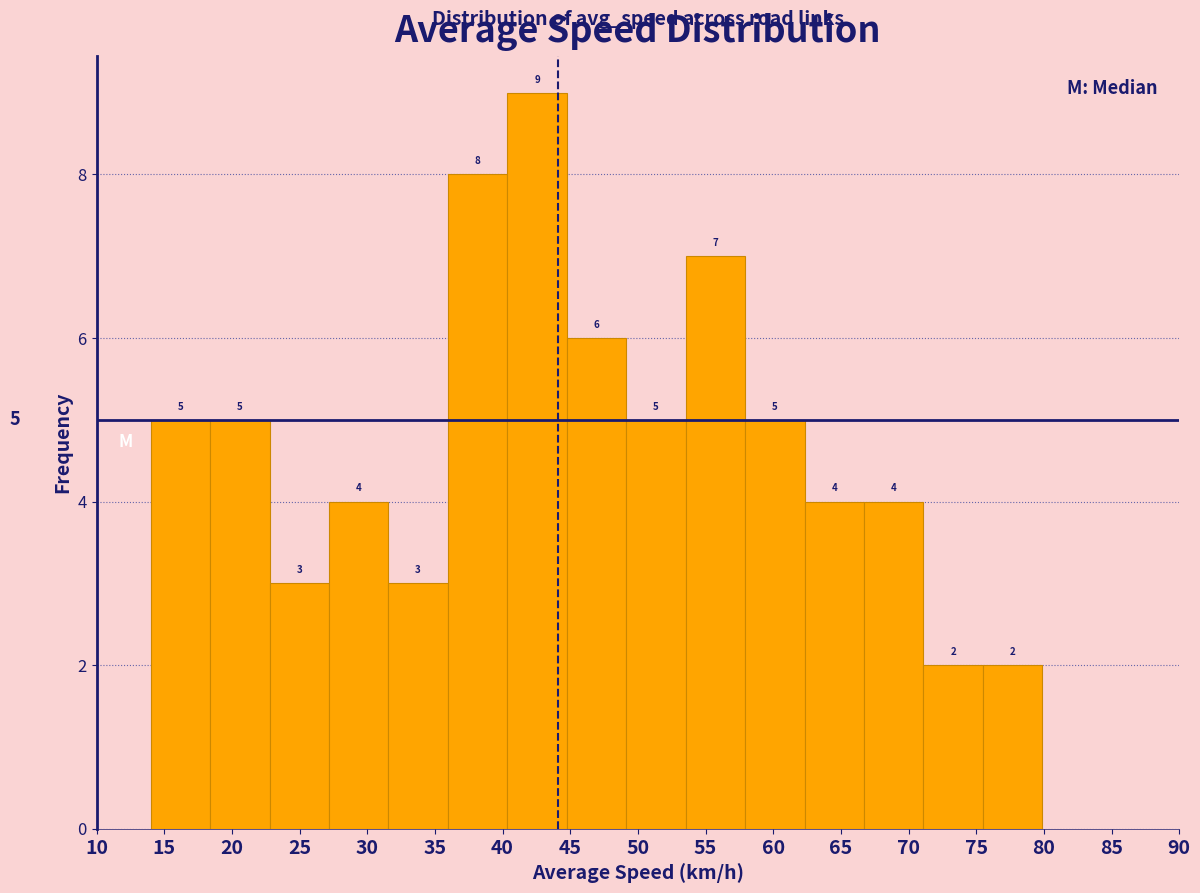

Reading left to right, transcribe this chart: for each bar, give the range it covers on the x-axis and its height. The bar edges are not printed on the chart, so give them approximately, as read against the axis.

14.0 to 18.5: 5
18.5 to 23.0: 5
23.0 to 27.0: 3
27.0 to 31.5: 4
31.5 to 36.0: 3
36.0 to 40.5: 8
40.5 to 44.5: 9
44.5 to 49.0: 6
49.0 to 53.5: 5
53.5 to 58.0: 7
58.0 to 62.5: 5
62.5 to 66.5: 4
66.5 to 71.0: 4
71.0 to 75.5: 2
75.5 to 80.0: 2